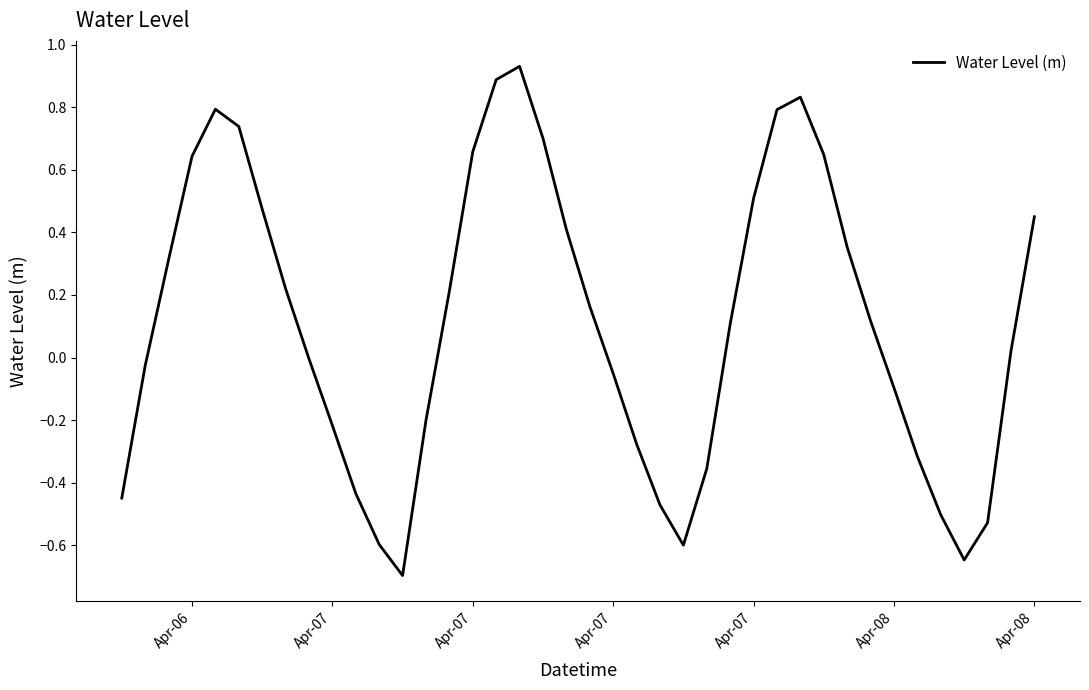

What is the average value?

0.1